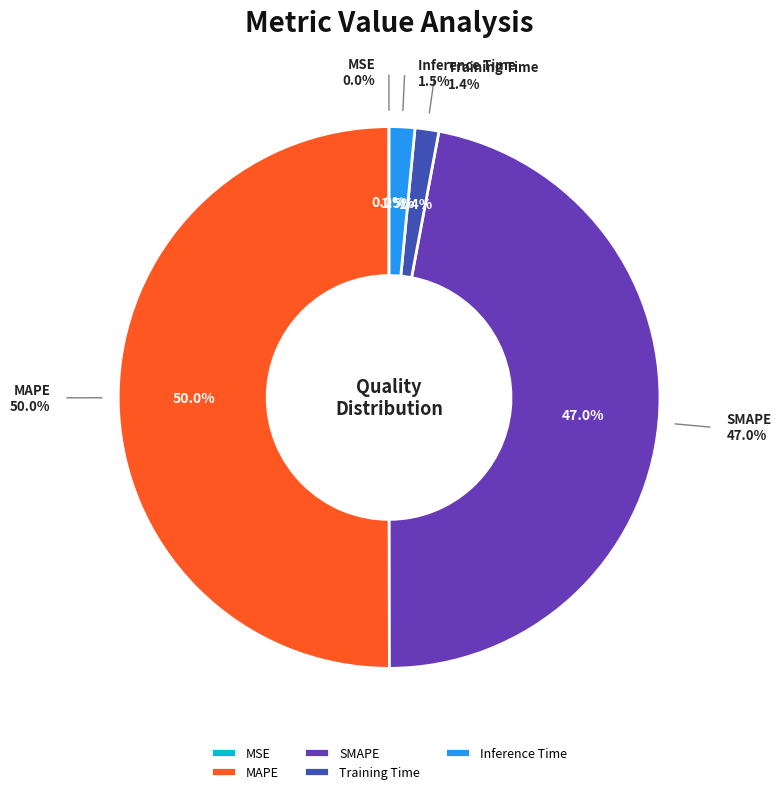

How much of the chart is everything except MSE?

100.0%